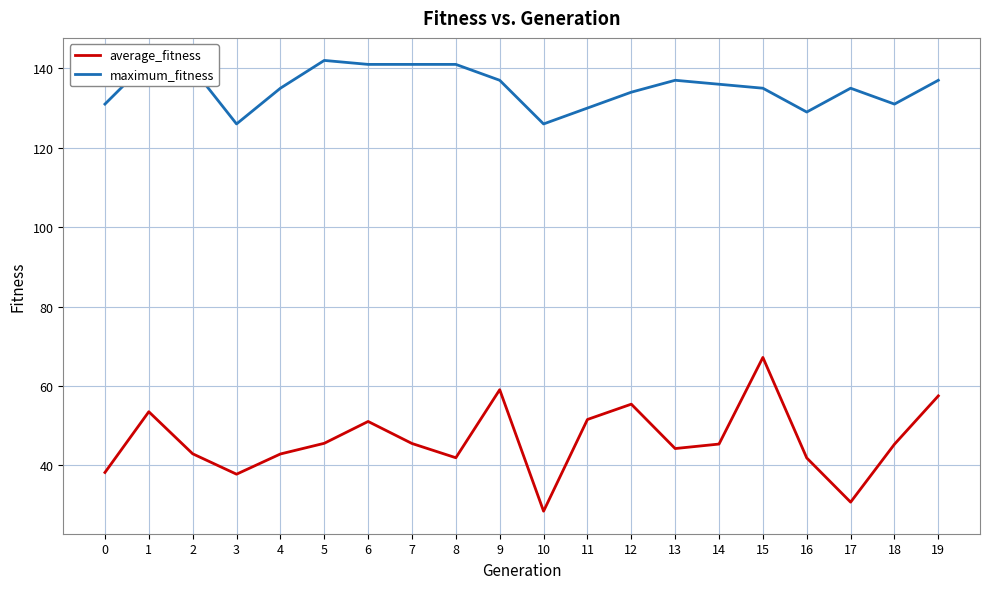

What is the smallest value displayed?

28.4